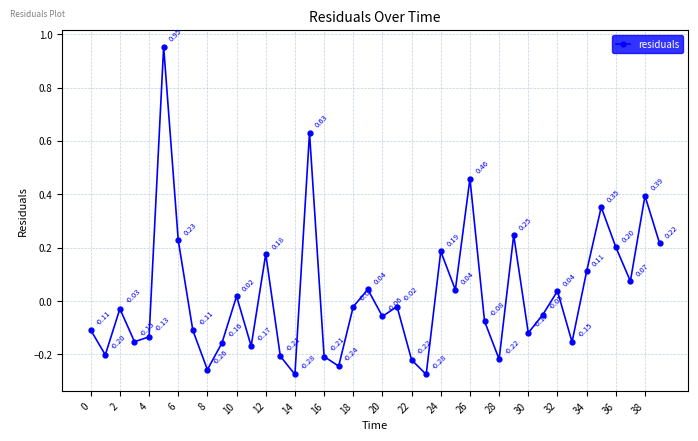

How many lines are shown in the chart?

1